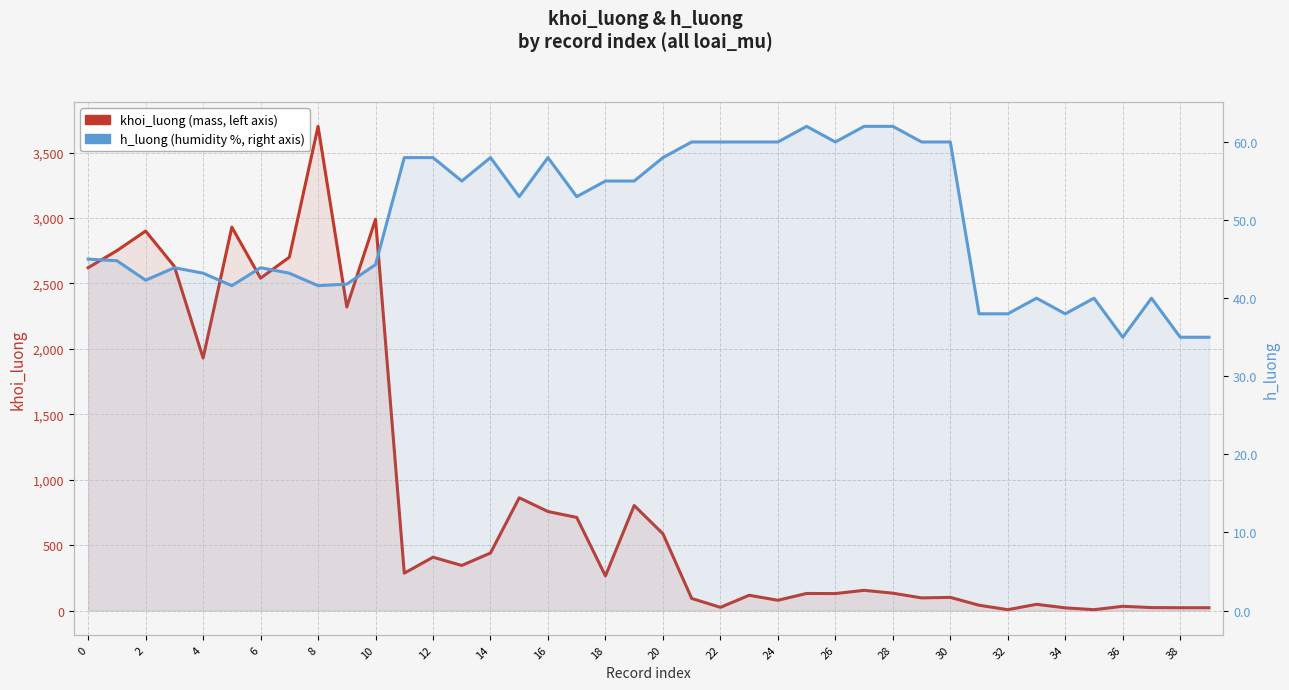

Which series ends up on top after the final intersection of khoi_luong and h_luong?

h_luong